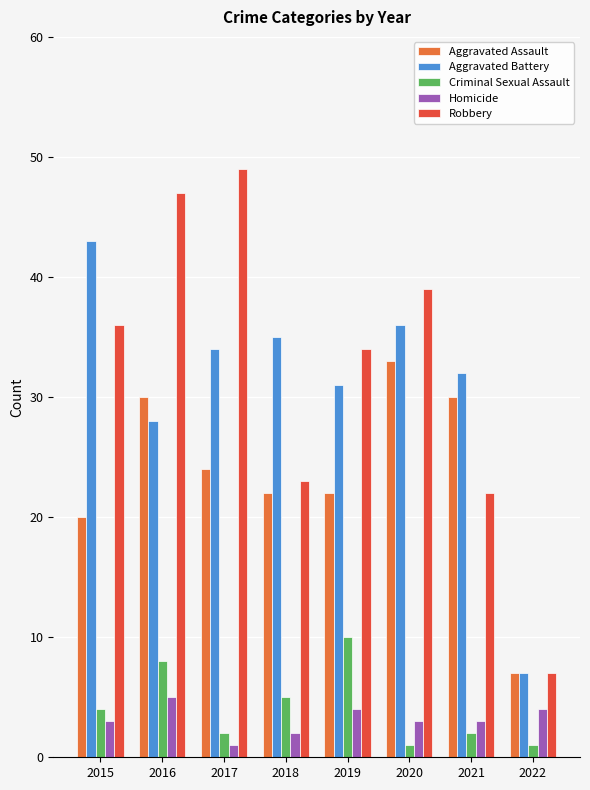

Is it true that Criminal Sexual Assault equals 2 at 2021?

True